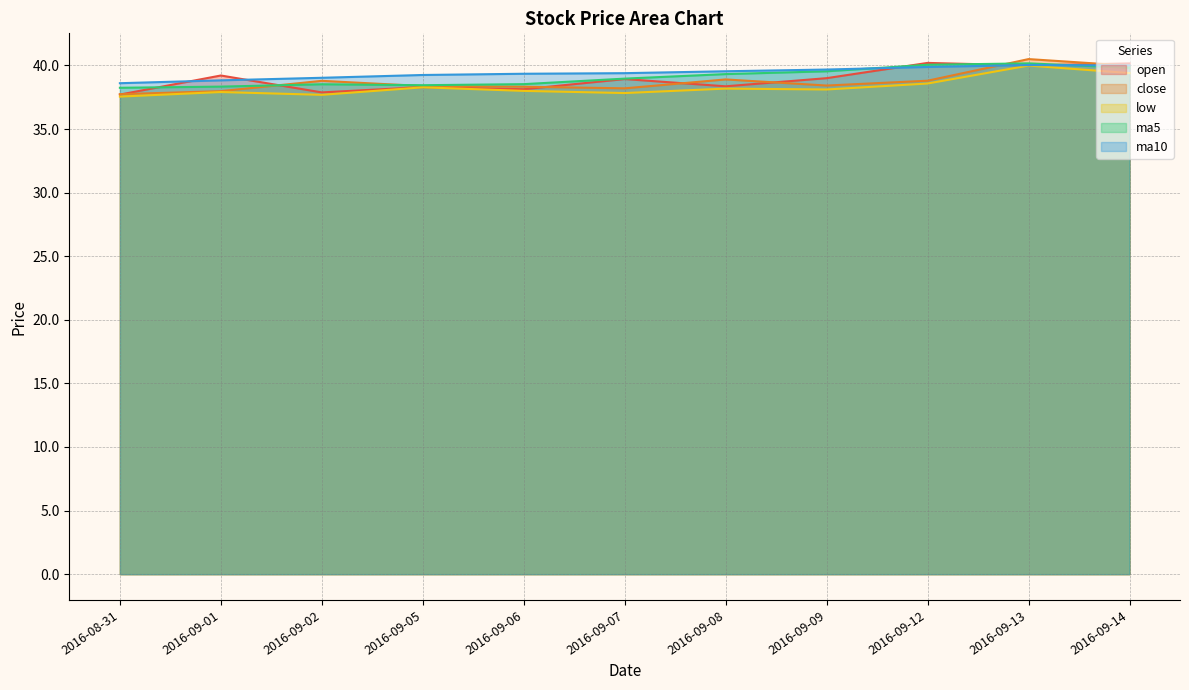

Reading right to left, extract all data points from this chart.

open: 40.2	40.0	40.2	39.0	38.4	38.9	38.1	38.3	37.9	39.2	37.7
close: 40.0	40.5	38.8	38.4	38.9	38.2	38.3	38.4	38.8	38.0	37.7
low: 39.4	40.0	38.6	38.1	38.2	37.8	38.0	38.3	37.7	37.9	37.5
ma5: 39.8	40.2	40.1	39.5	39.3	39.0	38.5	38.4	38.5	38.3	38.2
ma10: 40.0	40.0	39.9	39.7	39.5	39.4	39.3	39.2	39.0	38.8	38.6